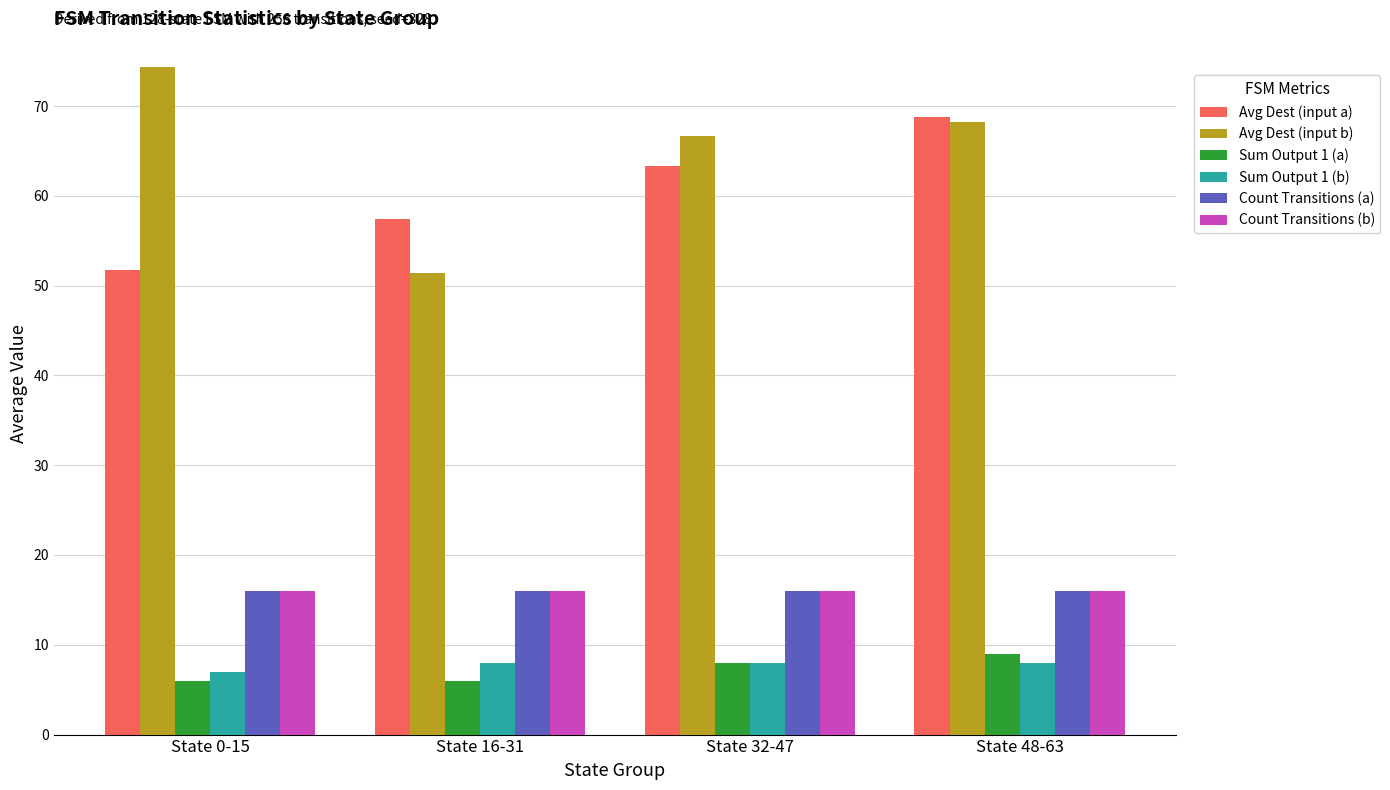

Is the value of Sum Output 1 (b) at State 16-31 greater than the value of Count Transitions (a) at State 48-63?

No